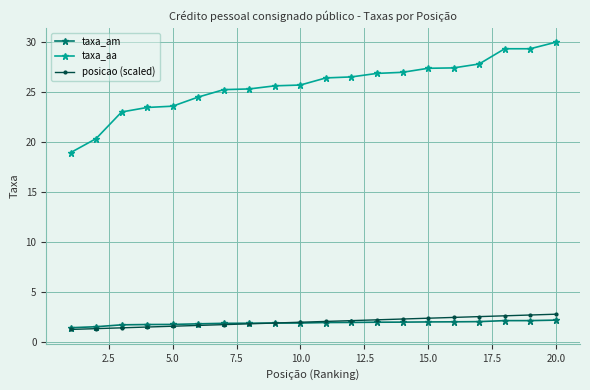

True or false: taxa_aa and taxa_am intersect in this chart.

False